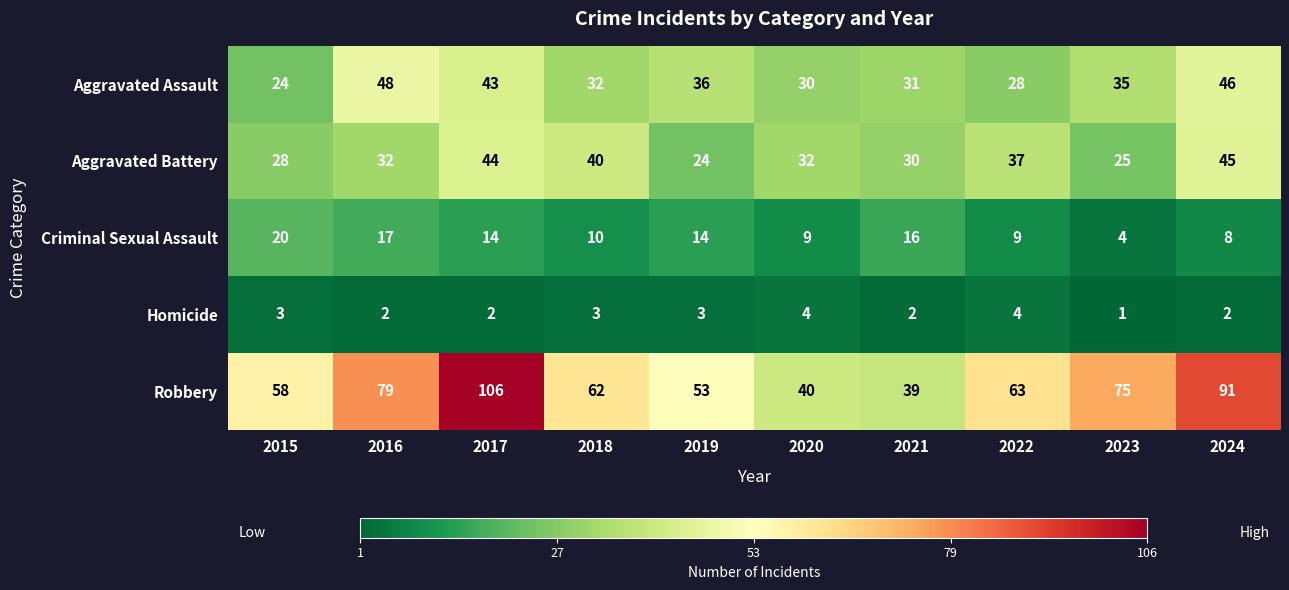

How many data points in Aggravated Battery are less than 32?

4